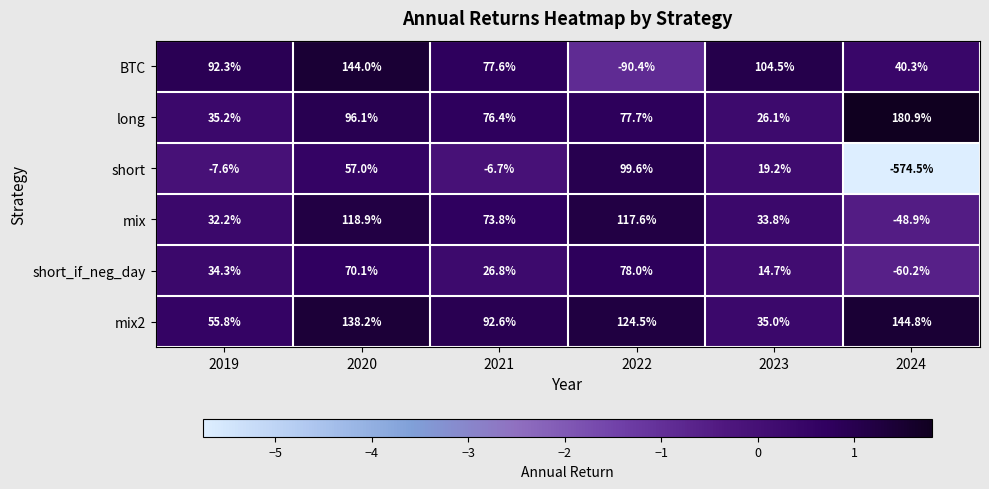

Is the value of short at 2024 greater than the value of short_if_neg_day at 2022?

No